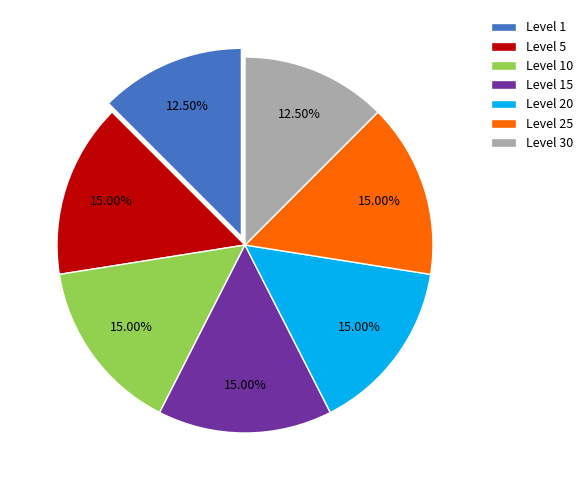

What is the ratio of the value at Level 5 to the value at Level 1?

1.2